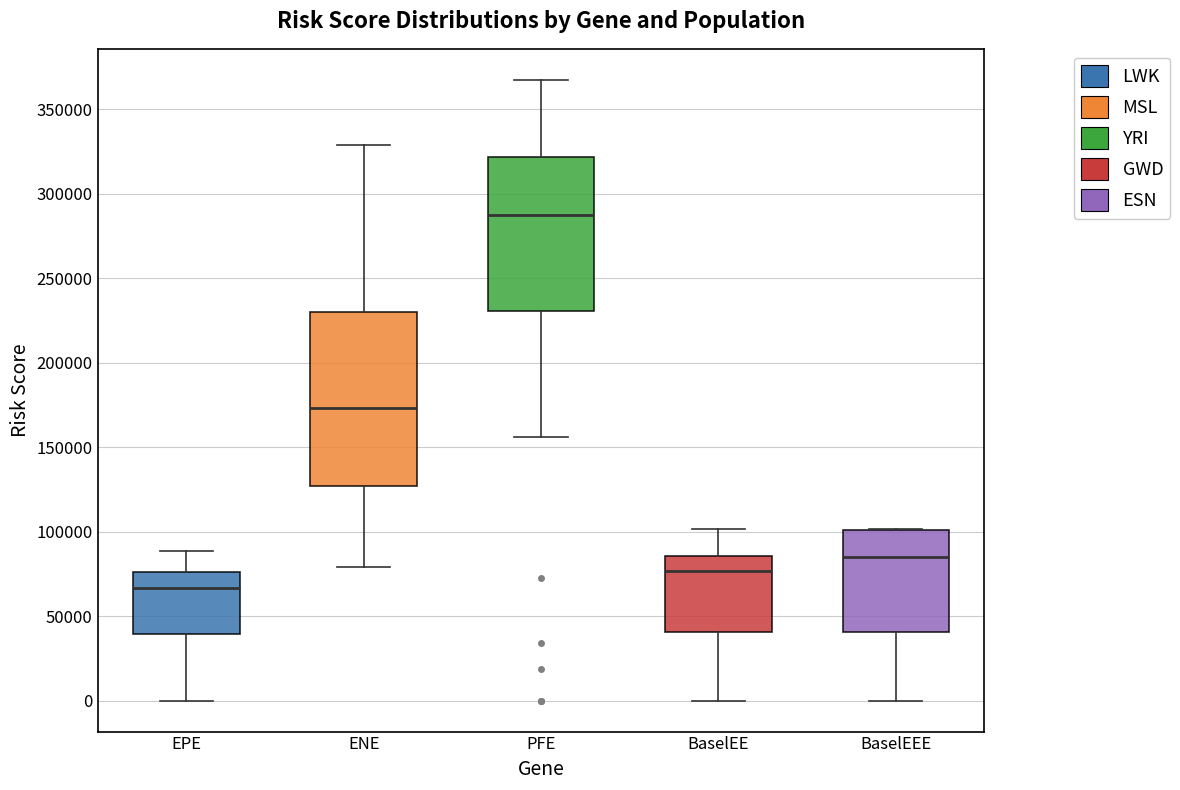

Which box's median line is the lowest?

EPE